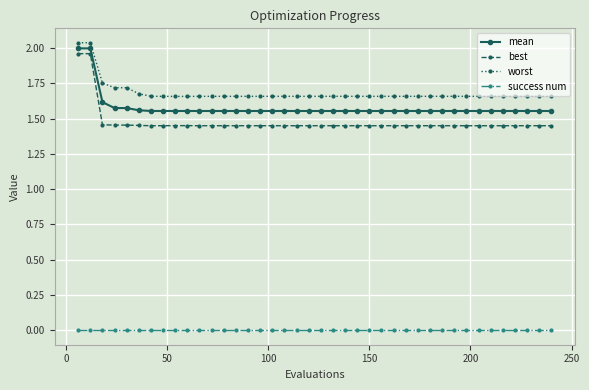

How many distinct data groups are displayed?

4